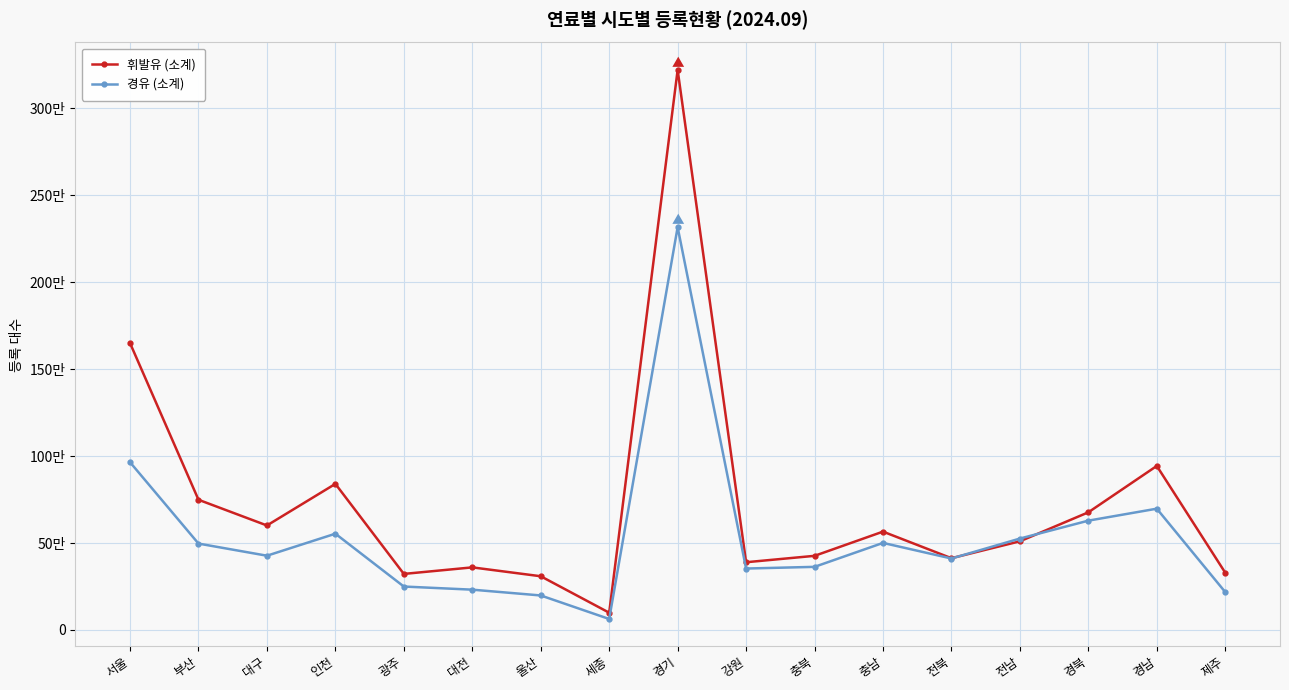

Is this an area chart (filled region under the line)?

No